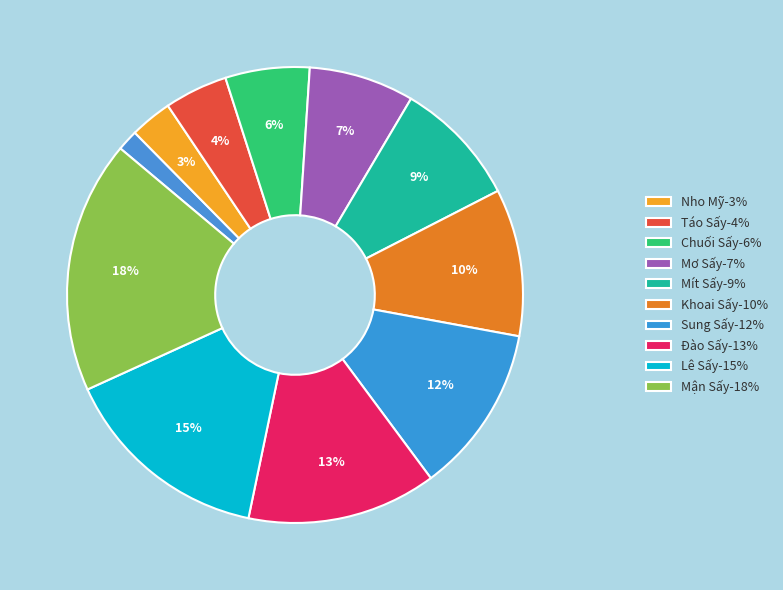

How many slices are in this pie chart?

11